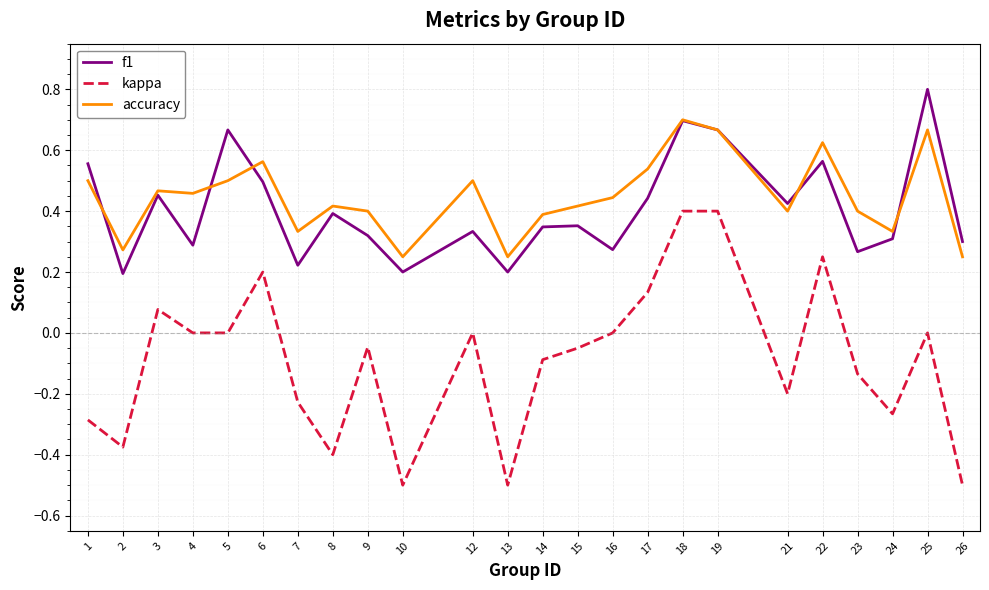

At which category is the sum across all series the highest?

18